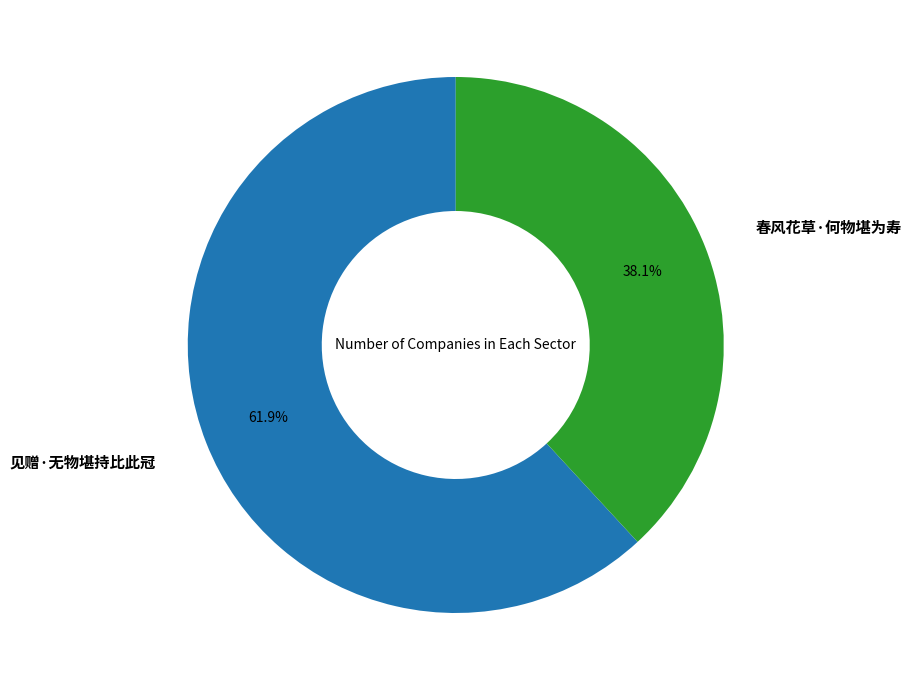

True or false: 春风花草·何物堪为寿 accounts for 31% of the total.

False